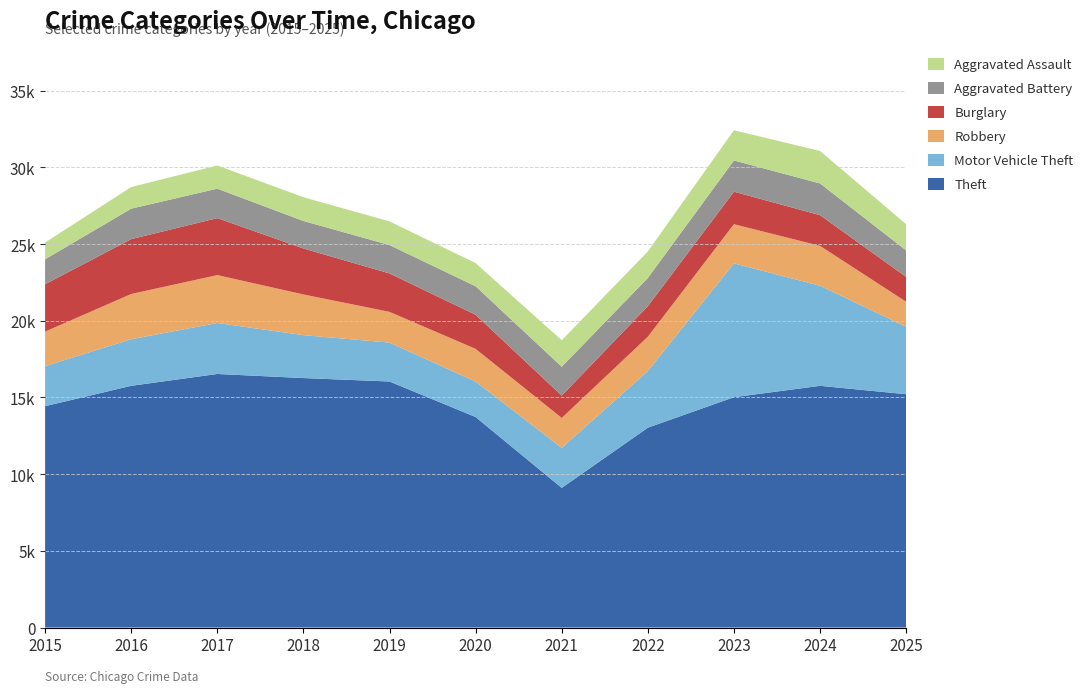

Reading left to right, extract all data points from this chart.

Theft: 14433	15761	16533	16266	16042	13725	9105	13031	15019	15760	15213
Motor Vehicle Theft: 2614	3038	3325	2799	2536	2312	2606	3694	8724	6526	4394
Robbery: 2248	2948	3121	2652	2004	2131	1954	2236	2555	2598	1632
Burglary: 3088	3578	3715	2999	2506	2223	1457	1990	2120	2004	1620
Aggravated Battery: 1628	1986	1921	1792	1849	1859	1882	1839	2035	2067	1729
Aggravated Assault: 1091	1411	1513	1549	1544	1512	1727	1733	1972	2117	1710